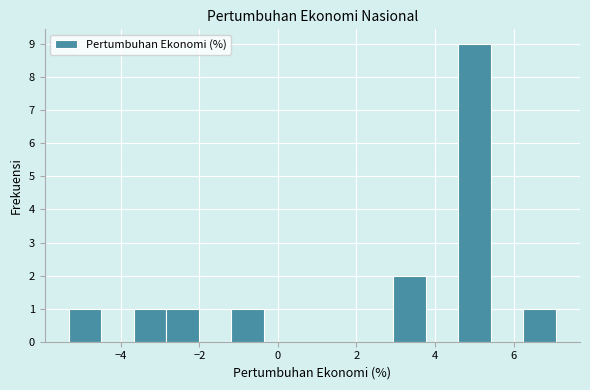

Which range on the x-axis has the tallest bar?

4.6 to 5.4